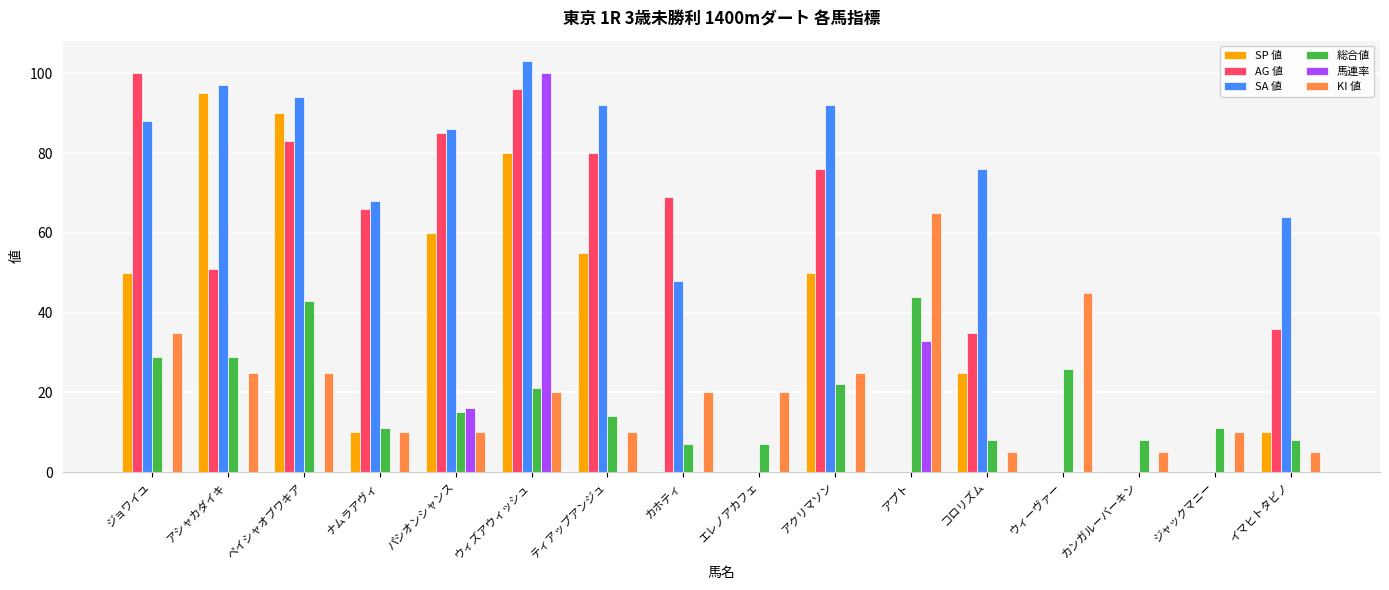

Where is SA 値 nearest to the value 51?

カホティ